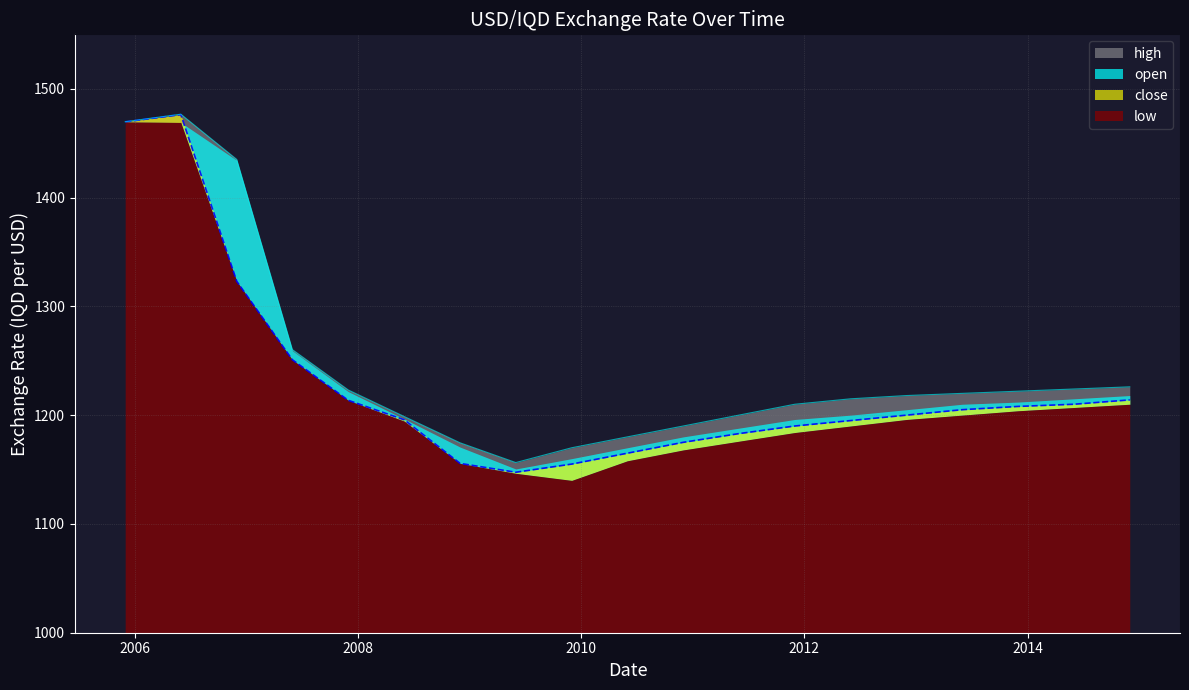

Between 2005-12 and 2006-12, which is larger?

2005-12